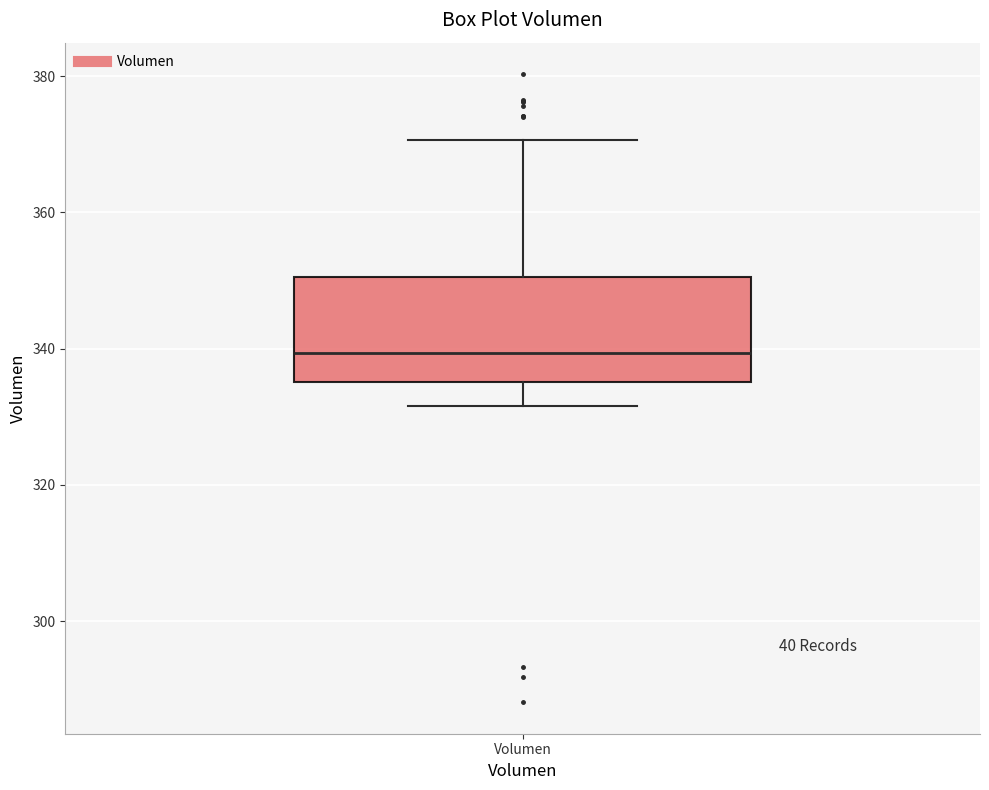

Transcribe this box plot: give where the median line is, the range the box spans, and where the two whiskers end, as read against the y-axis. The values are not printed on the chart, so give them approximately, as read against the axis.

median 340, box 336 to 350, whiskers 332 to 370